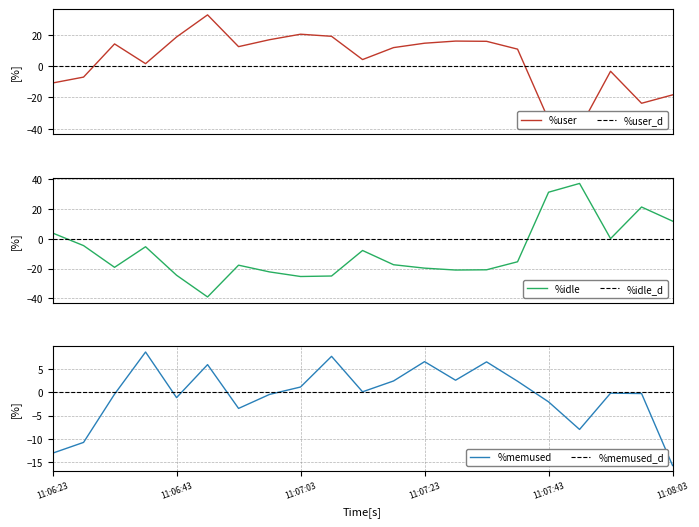

At which label does %memused first exceed 0?

11:06:38